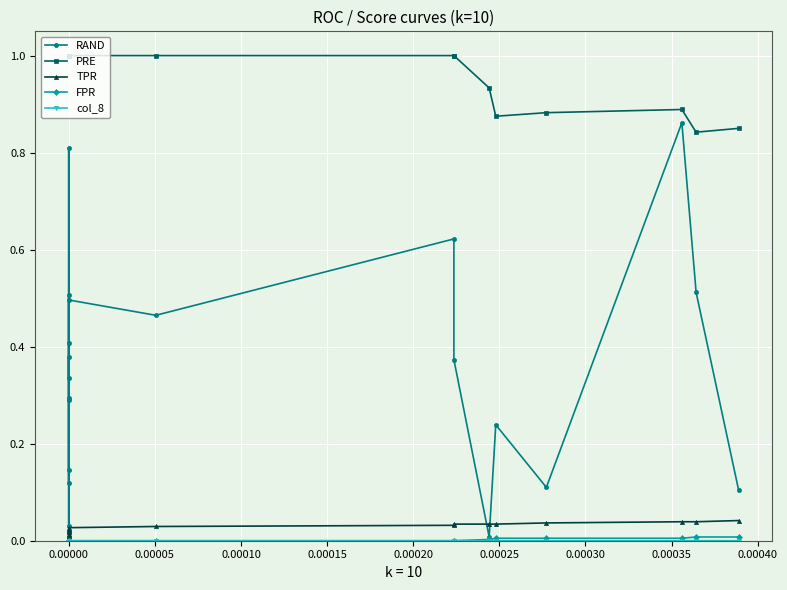

What is the sum of all TPR values?

0.5